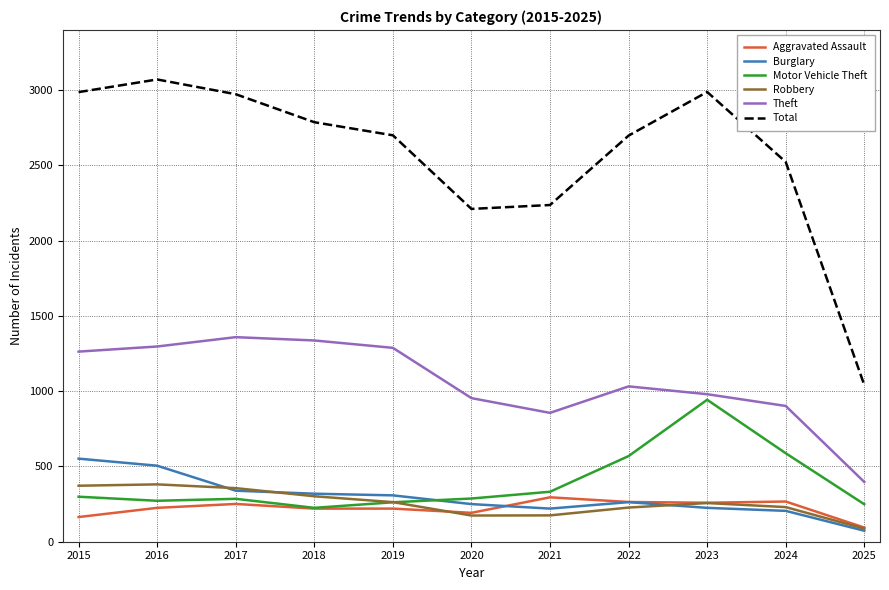

At how many categories does at least one series exceed 2079?

10